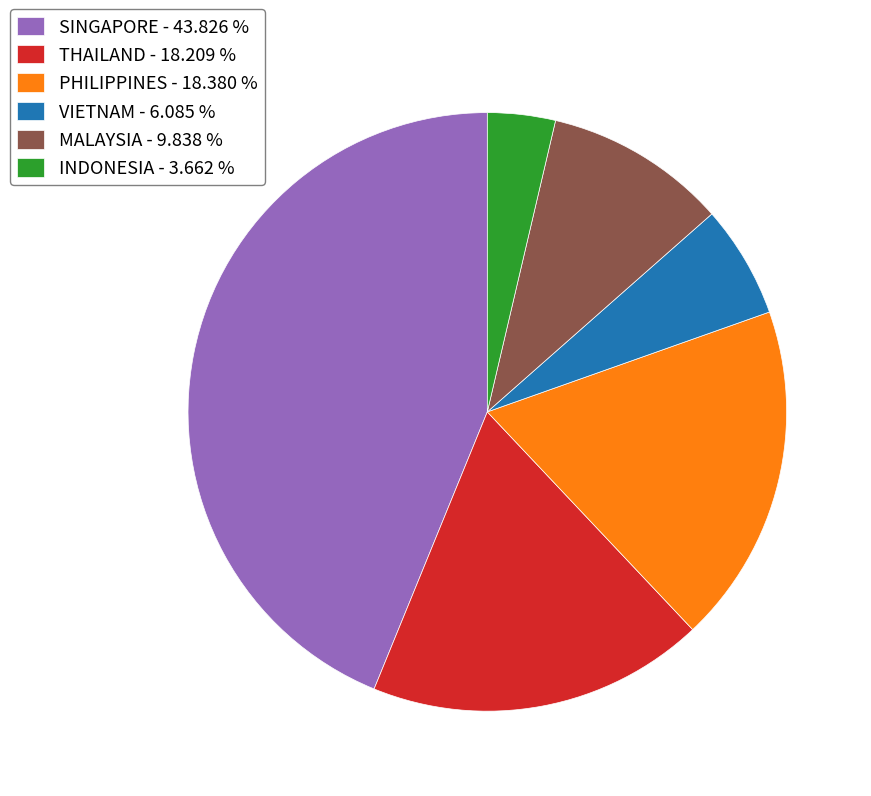

Which has a higher value, SINGAPORE - 43.826 % or VIETNAM - 6.085 %?

SINGAPORE - 43.826 %